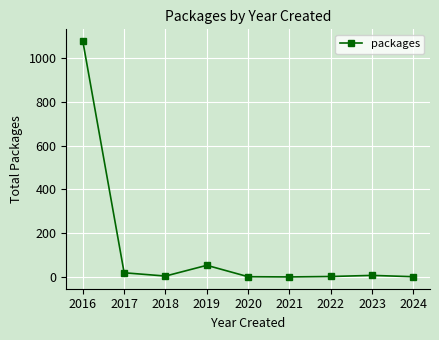

At which label does the data first exceed 5?

2016